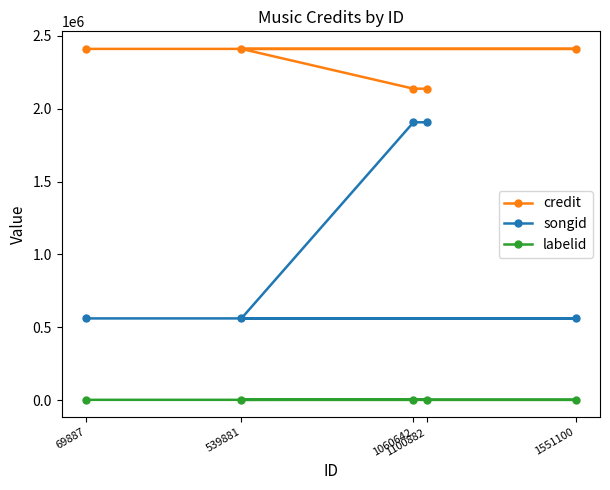

Reading left to right, what are all the values shown in this chart?

credit: 69887=2411163	1551100=2411163	539881=2411163	1060642=2137825	1100882=2137825
songid: 69887=560542	1551100=560542	539881=560542	1060642=1907155	1100882=1907155
labelid: 69887=1477	1551100=1477	539881=1477	1060642=3267	1100882=3267